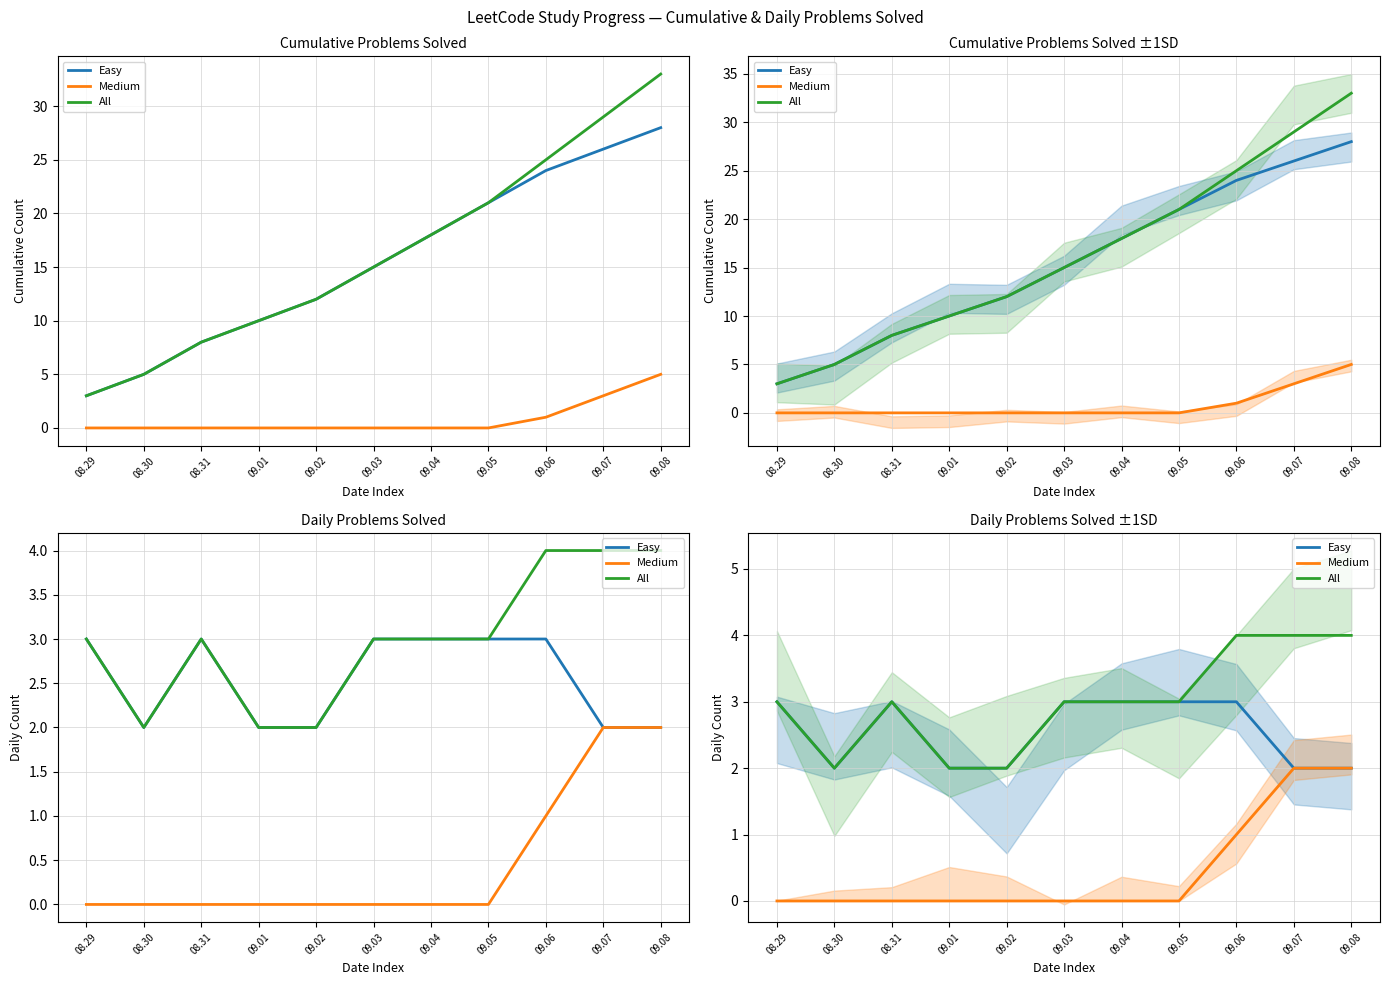

At which label does Easy reach its minimum?

08.30